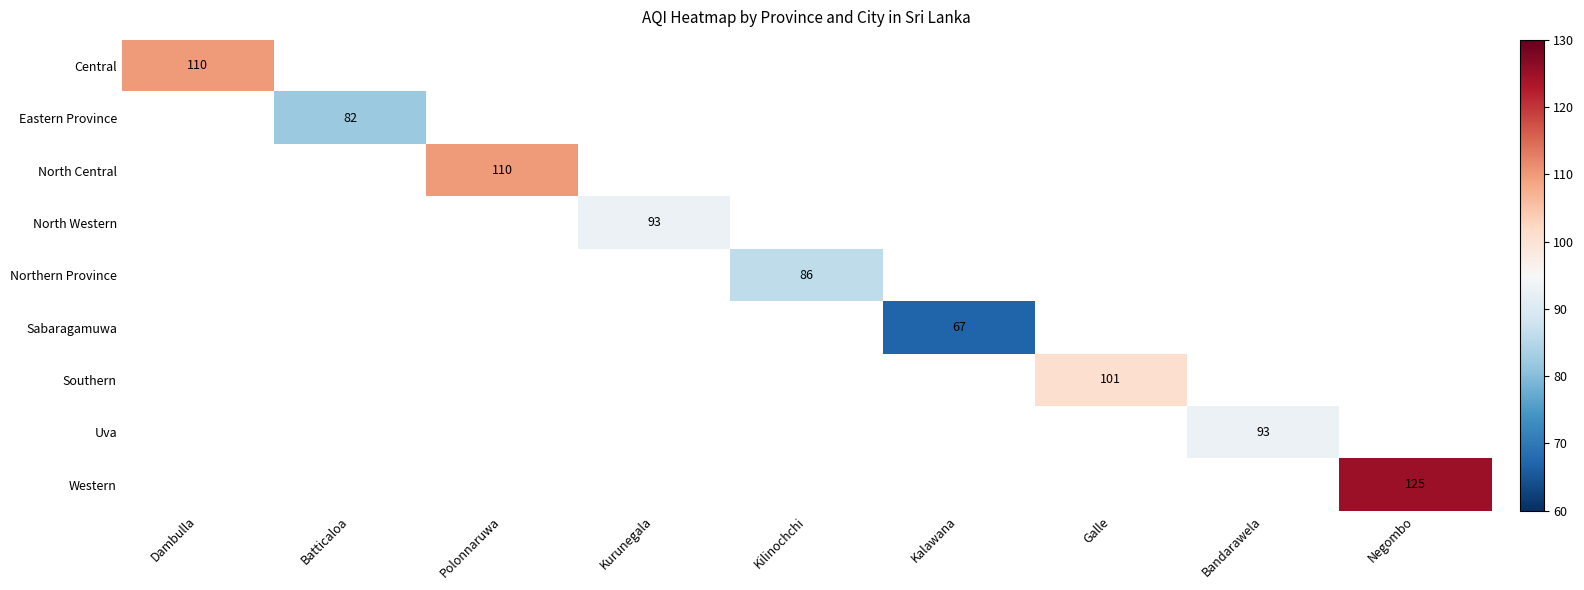

True or false: Northern Province has a value of 86 at Kilinochchi.

True